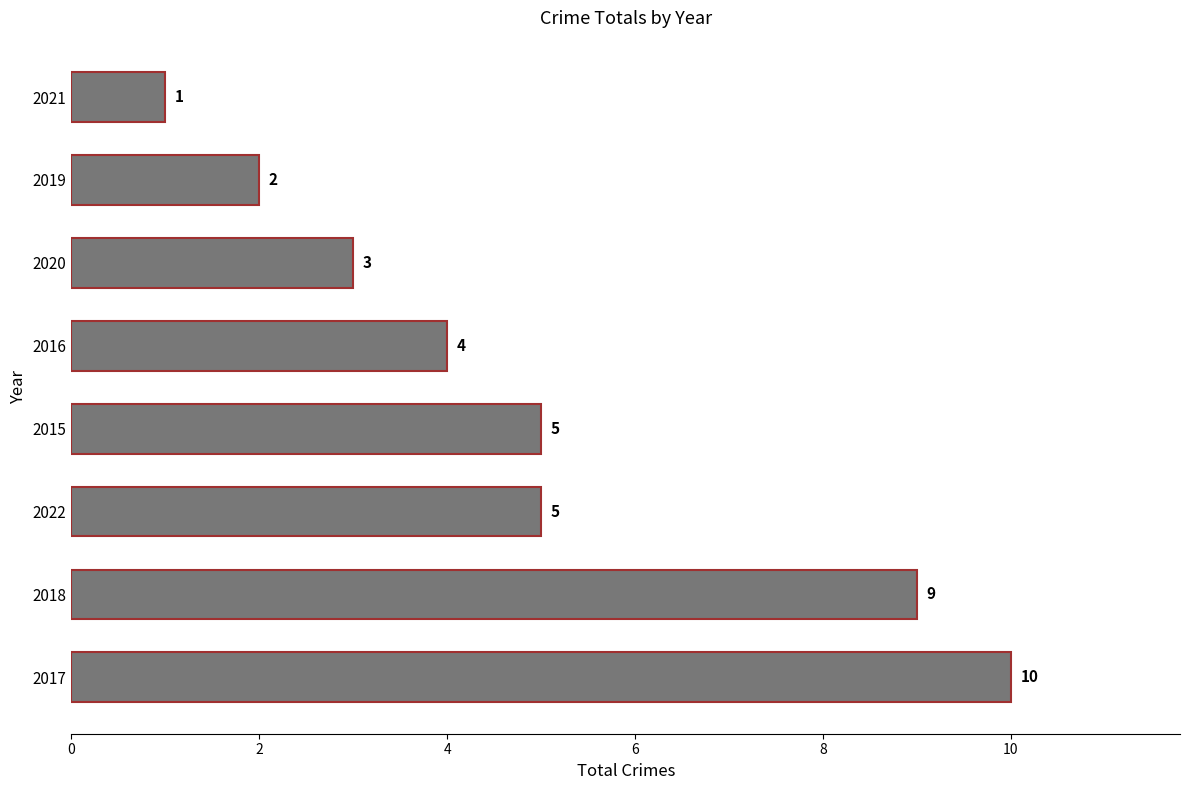

How many values are between 3 and 9?

5